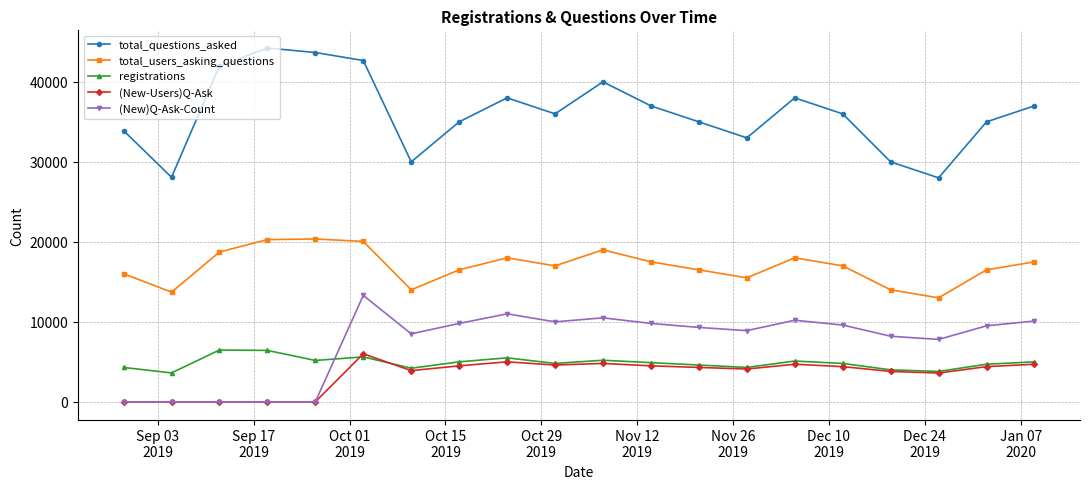

What is the greatest value displayed?

44229